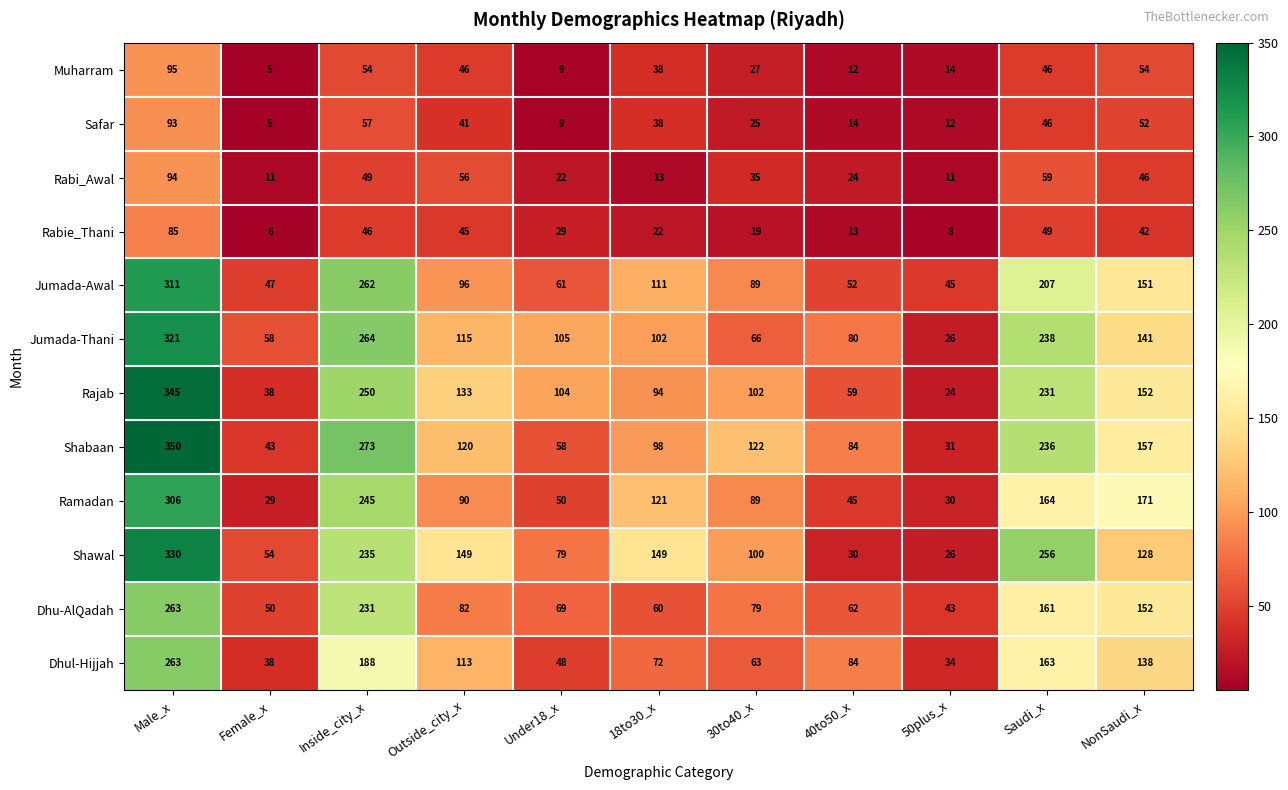

What value does the Muharram series have at 30to40_x?

27